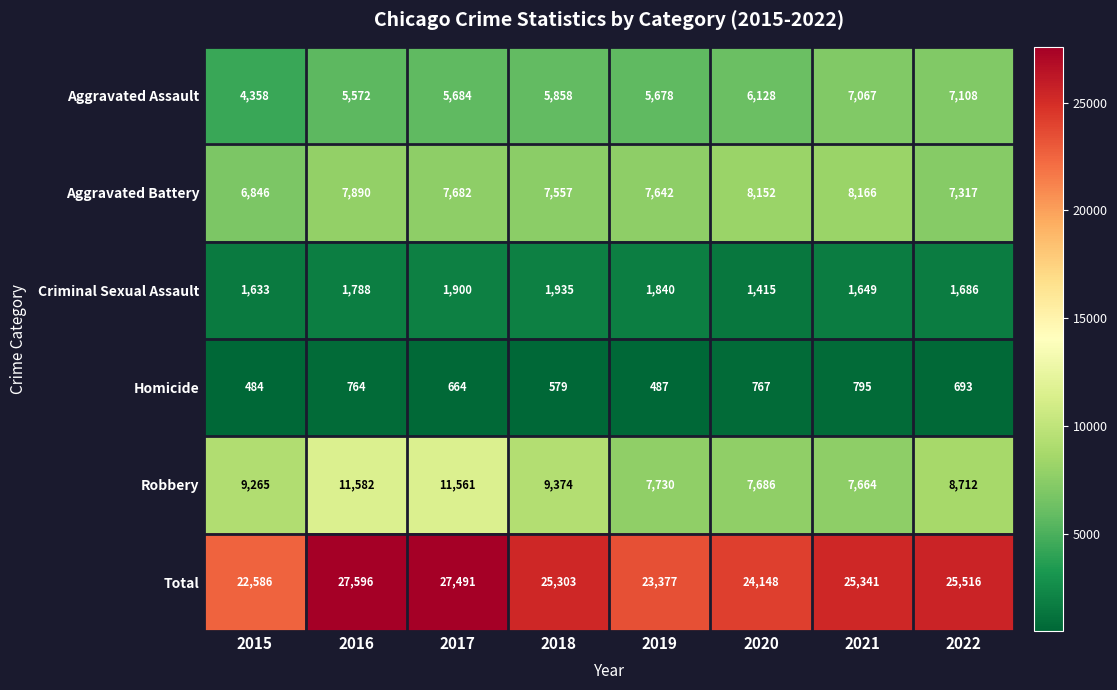

What is the spread (max minus min) of values at 2019?

22890